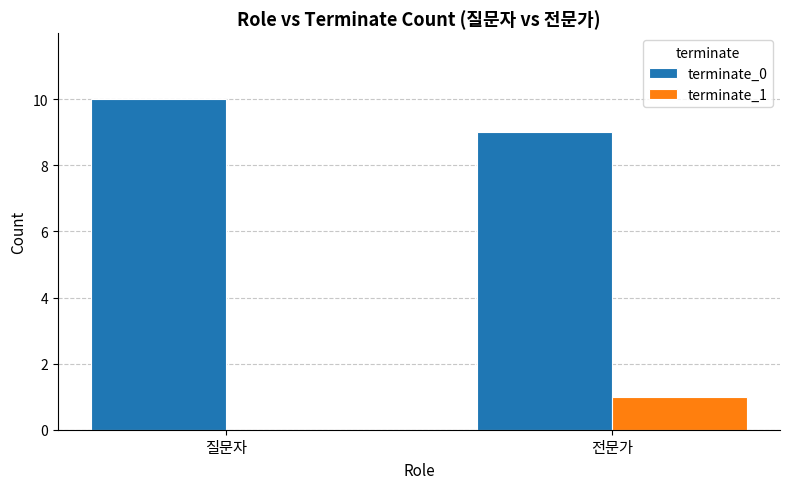

Which series has the largest total across all categories?

terminate_0